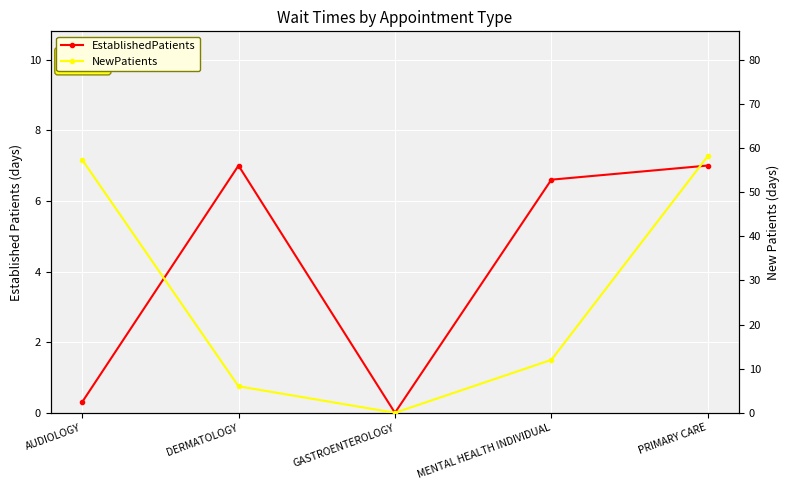

How many data points in NewPatients are above 12?

2